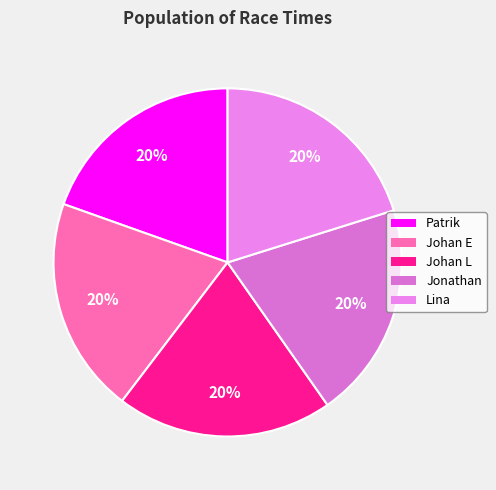

How many segments does this pie chart have?

5